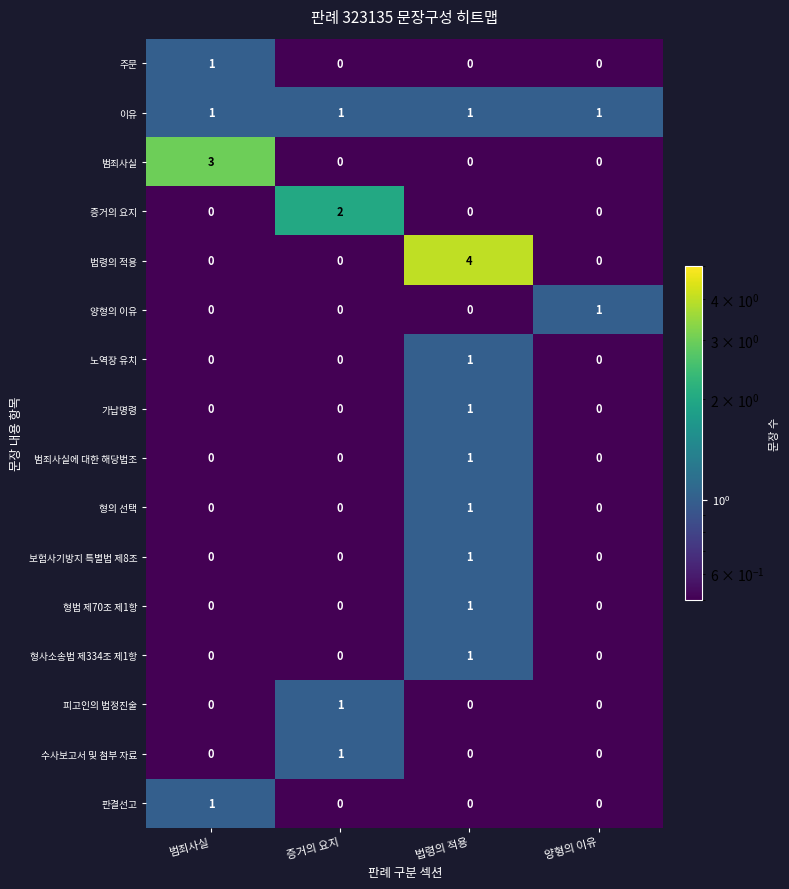

How many 형의 선택 values are between 0 and 1?

4